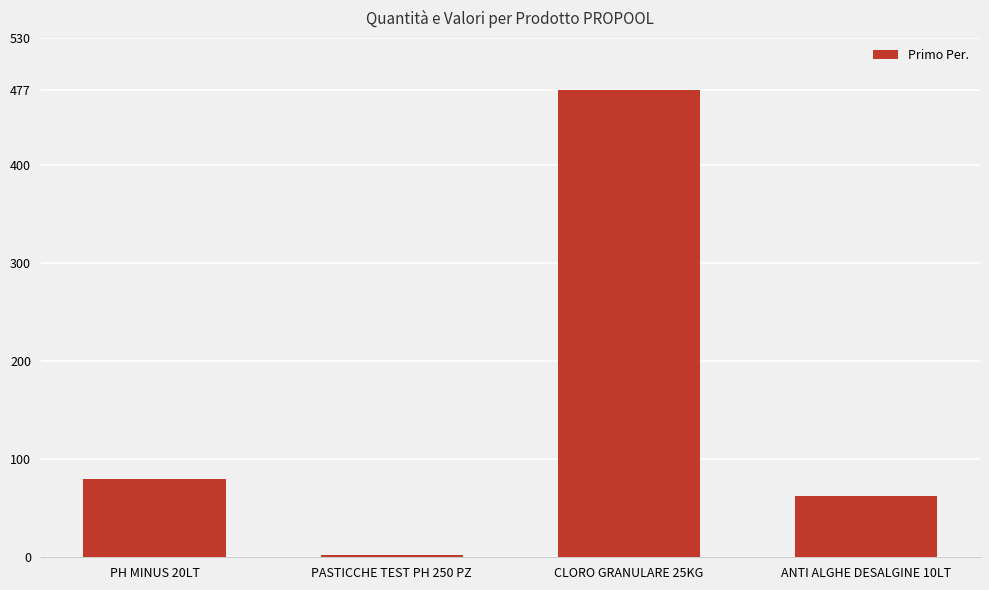

What is the average value?

155.3